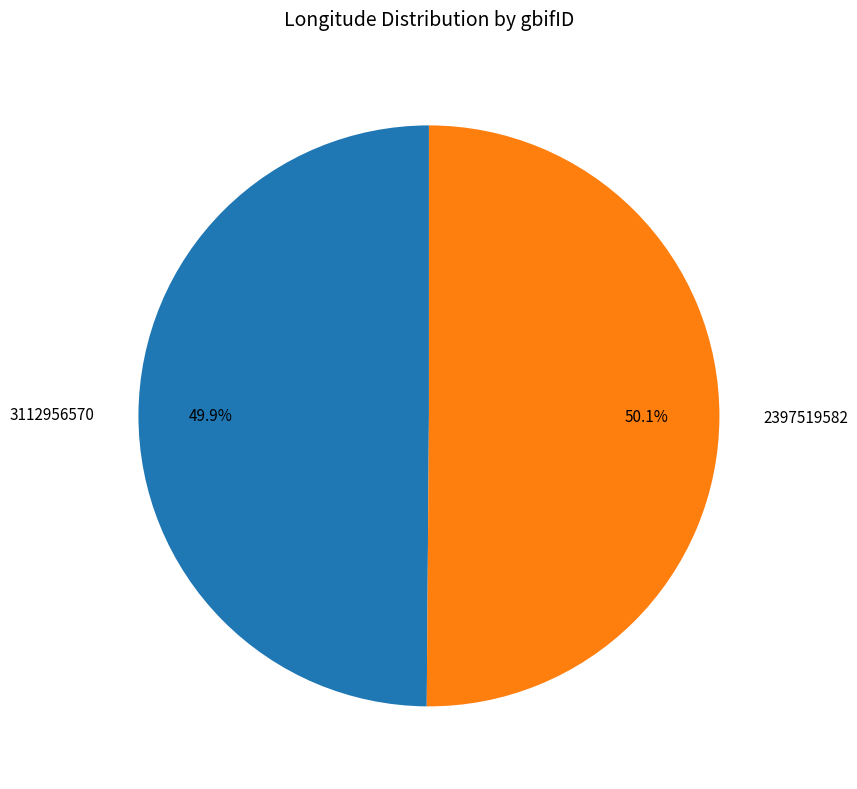

Count the number of slices in the pie.

2